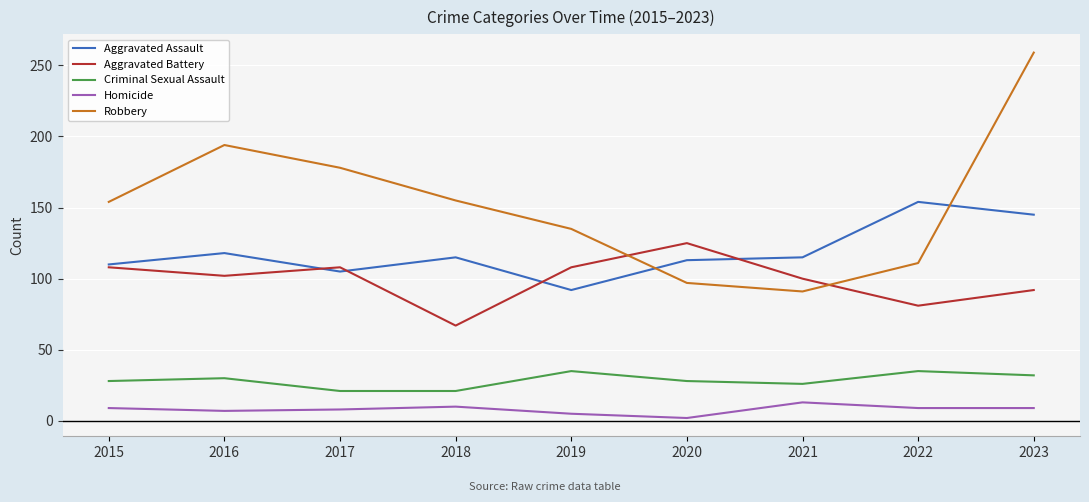

Rank the series by their maximum value, from lowest to highest.

Homicide, Criminal Sexual Assault, Aggravated Battery, Aggravated Assault, Robbery